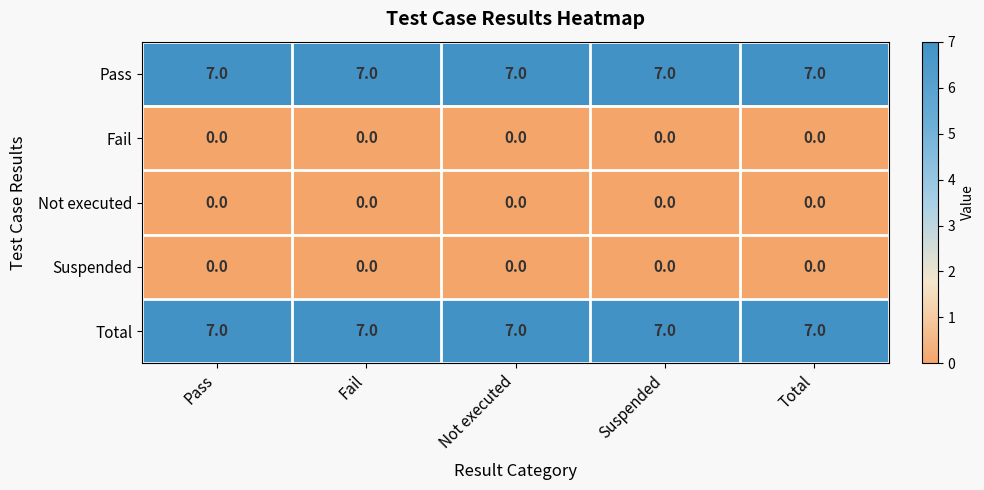

At how many categories does at least one series exceed 4?

5